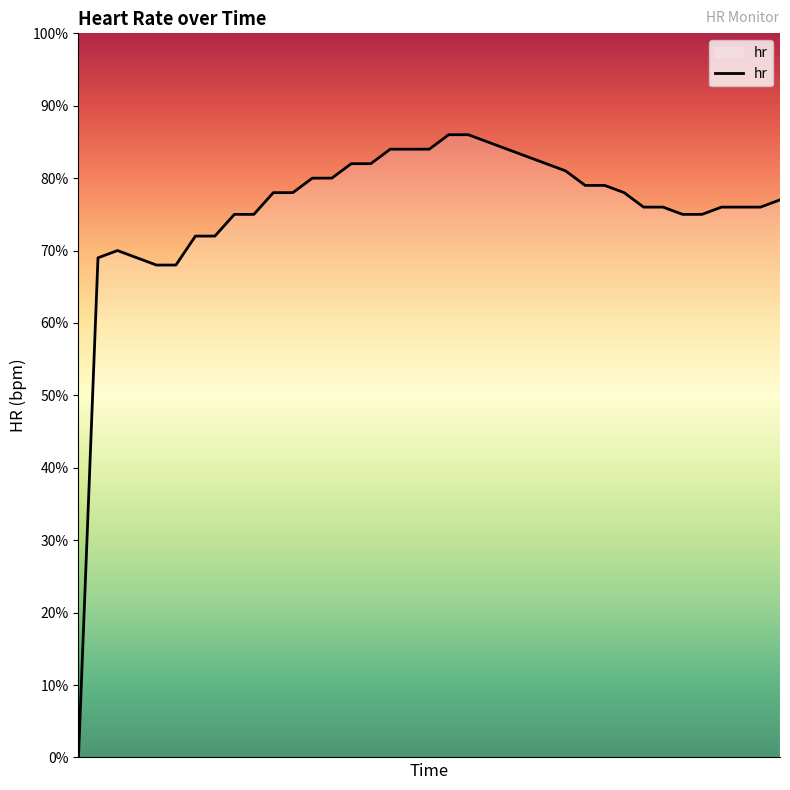

What is the difference between the maximum and minimum values?

86